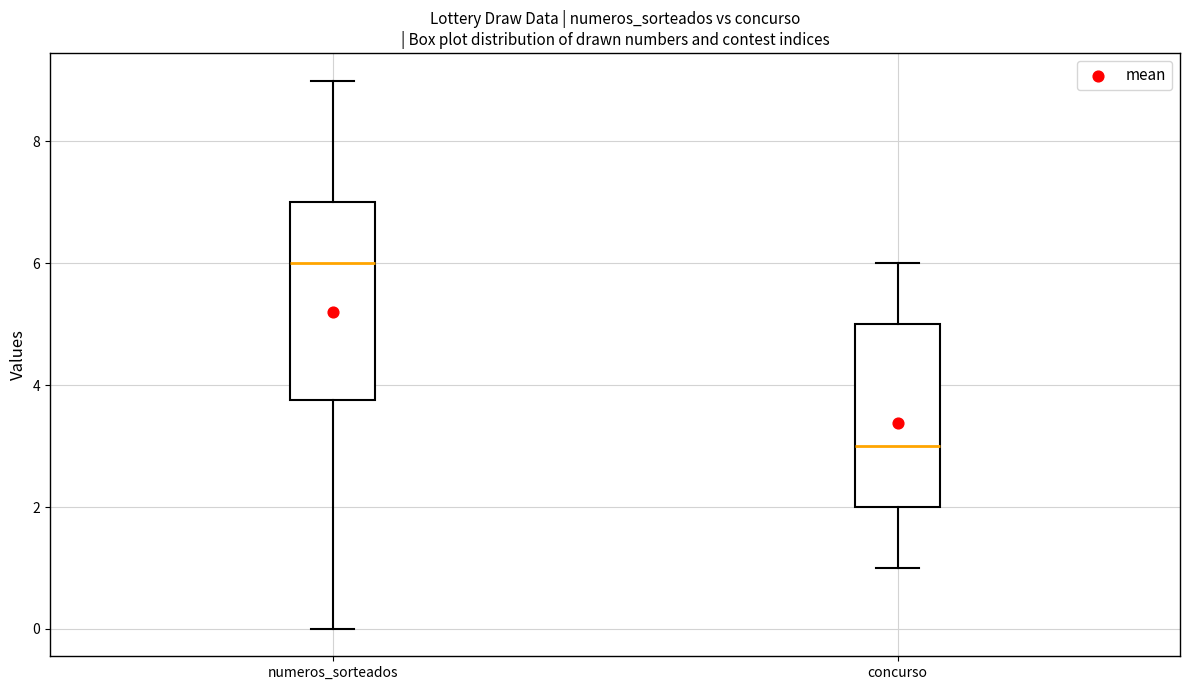

Which box is the tallest, from its lower edge to its upper edge?

numeros_sorteados